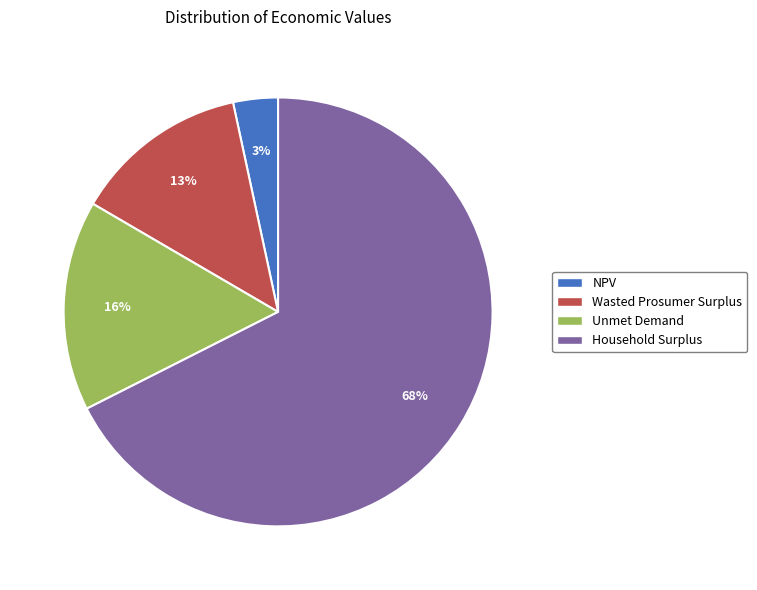

Which has a higher value, NPV or Household Surplus?

Household Surplus